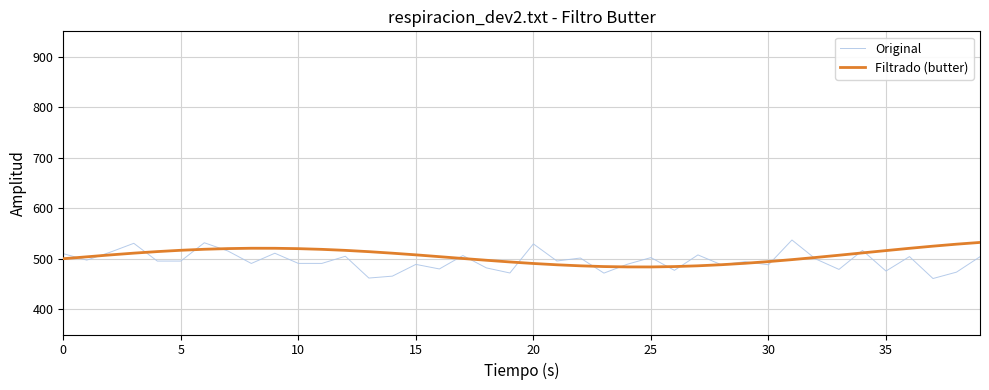

How many interior local valleys does the Original series have?

15